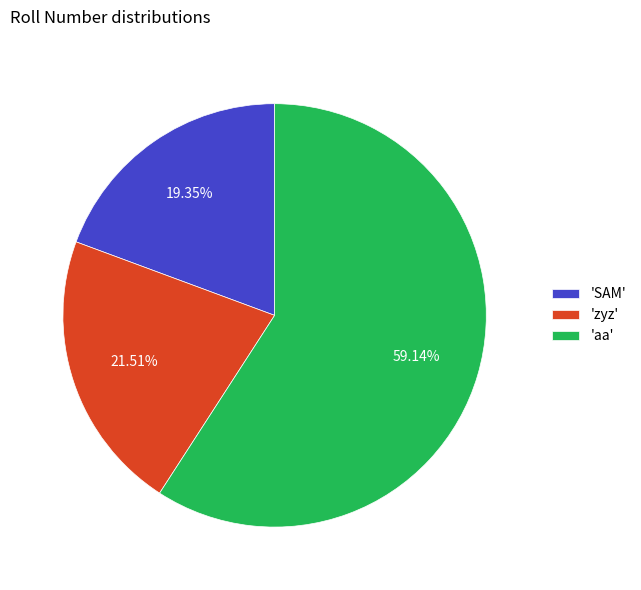

Count the number of slices in the pie.

3